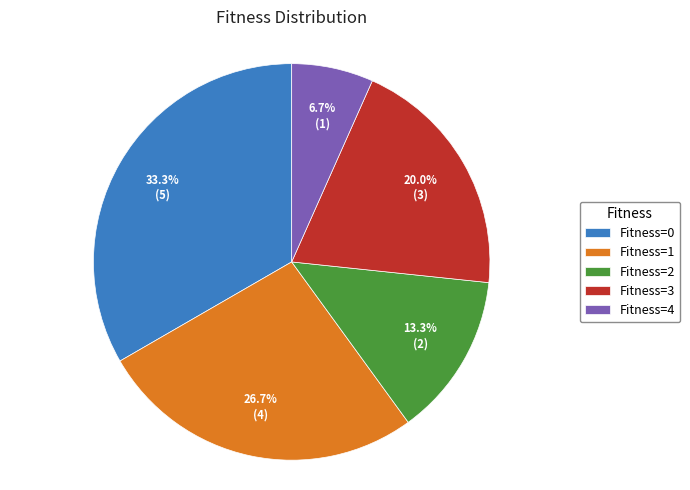

Which category has the biggest portion of the pie?

Fitness=0